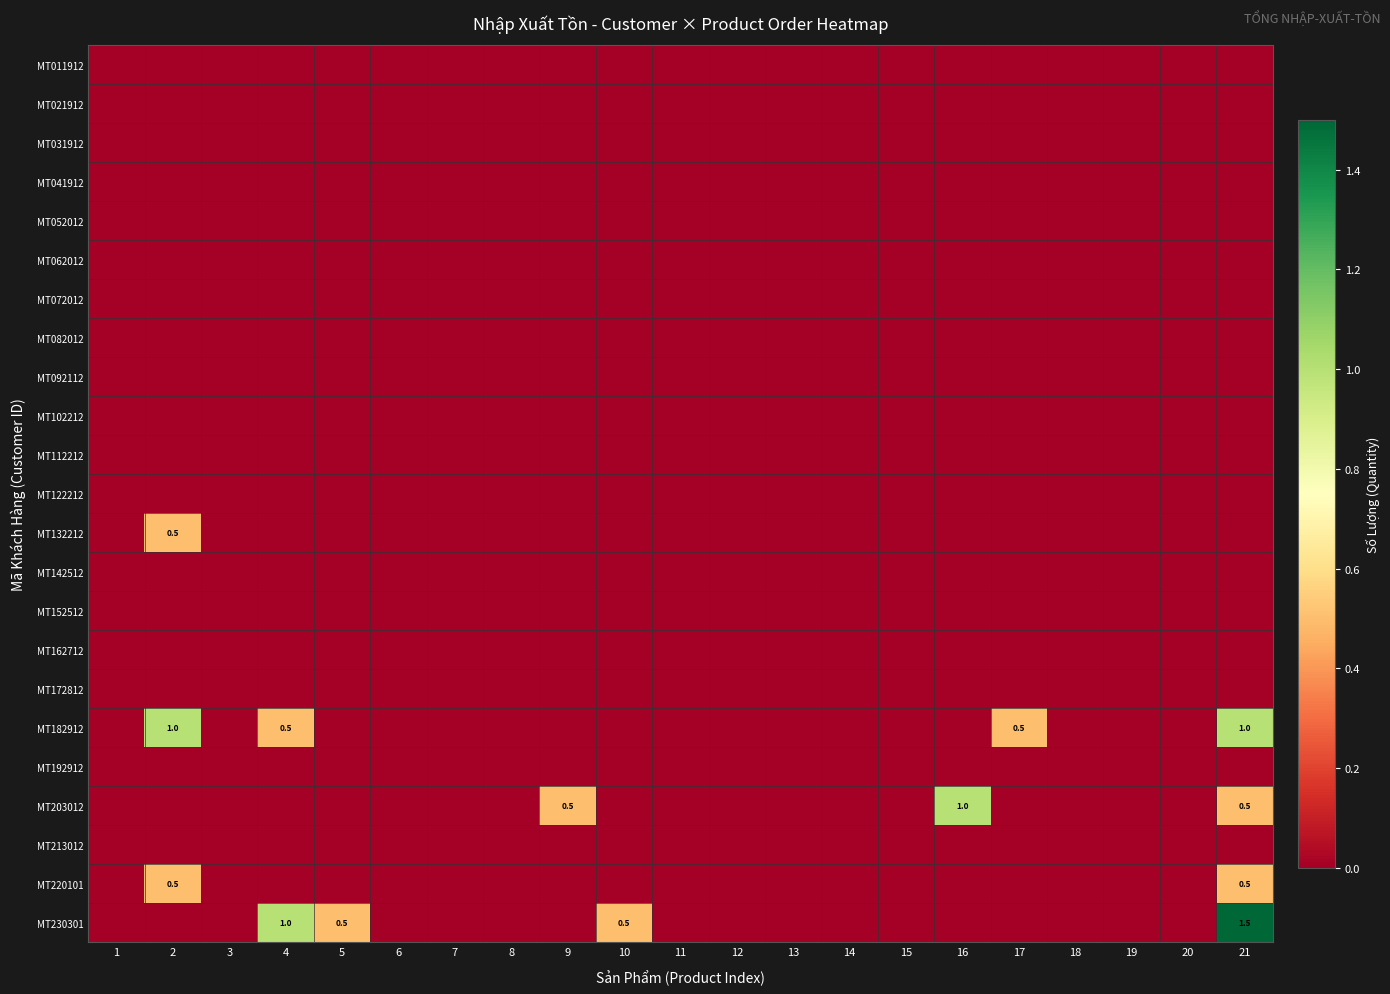

Which label corresponds to the largest value in the chart?

21